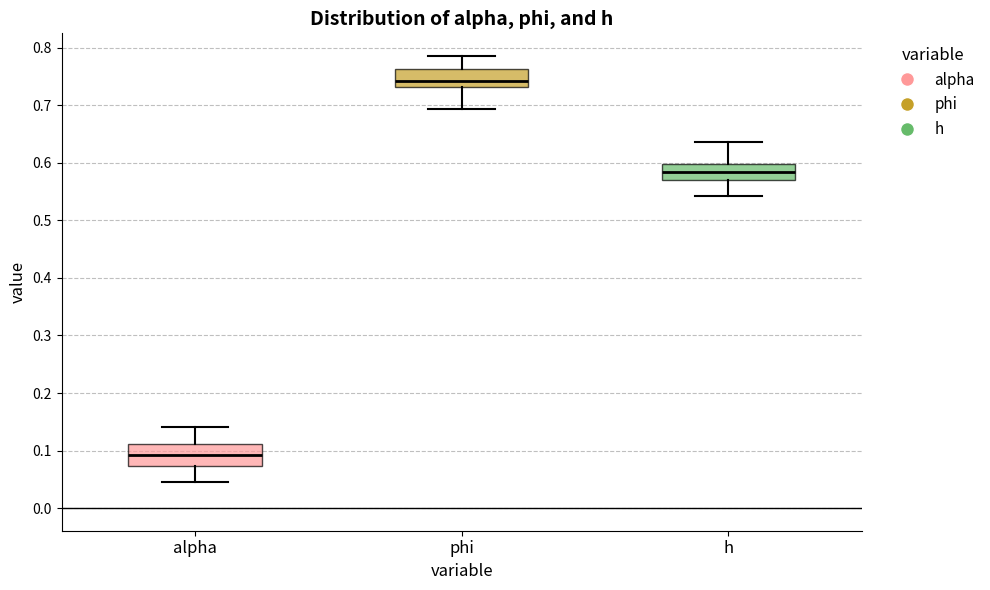

Reading left to right, transcribe this box plot: for each box, give where its median line is, the range the box spans, and where its two whiskers end, as read against the y-axis. The values are not printed on the chart, so give them approximately, as read against the axis.

alpha: median 0.09, box 0.07 to 0.11, whiskers 0.05 to 0.14
phi: median 0.74, box 0.73 to 0.76, whiskers 0.69 to 0.79
h: median 0.58, box 0.57 to 0.60, whiskers 0.54 to 0.64